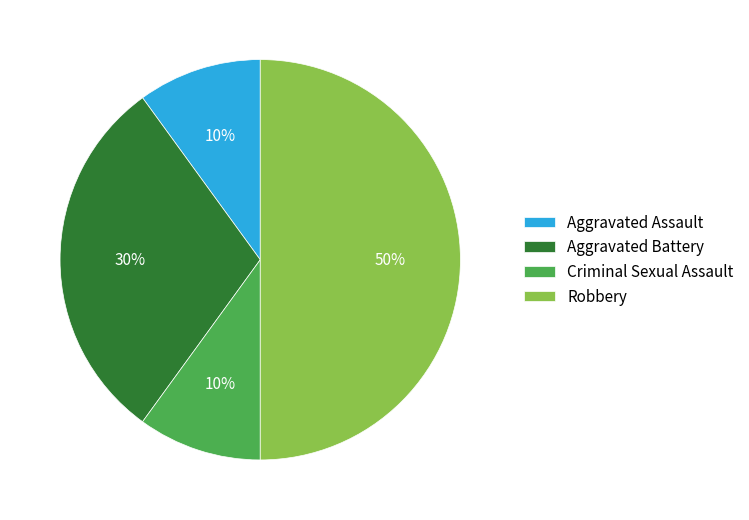

What is the ratio of the value at Aggravated Assault to the value at Robbery?

0.2